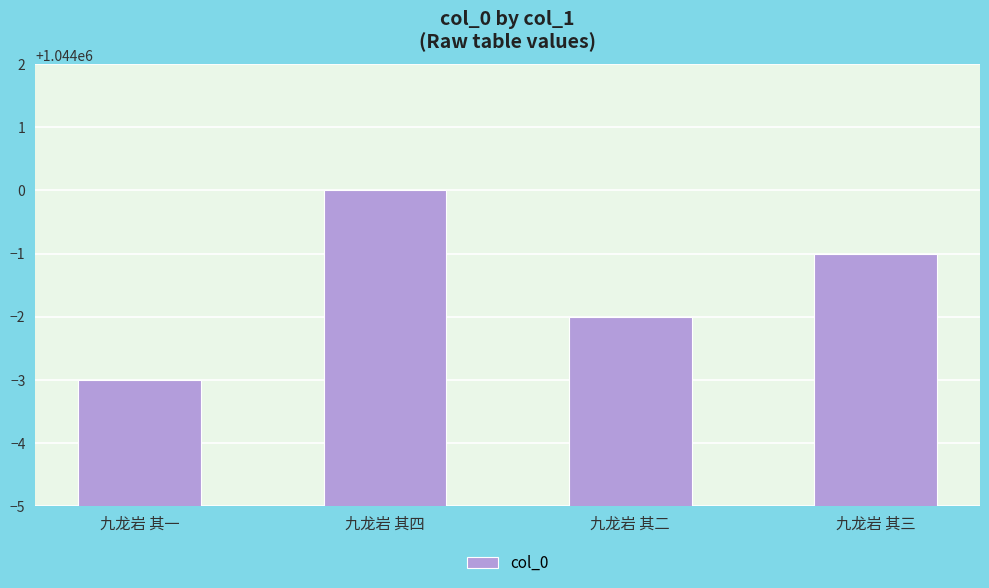

Approximately how many times larger is the value at 九龙岩 其四 compared to 九龙岩 其一?

1.0